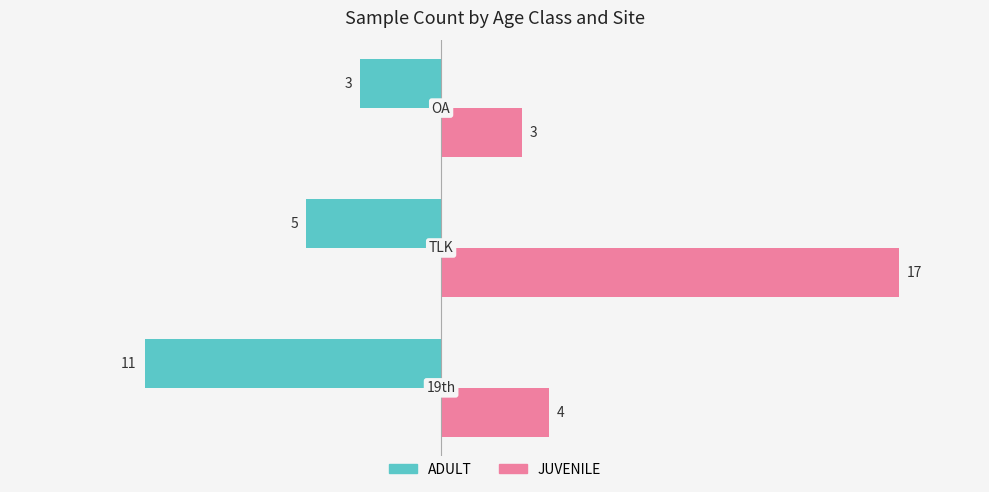

At how many categories does at least one series exceed 0?

3